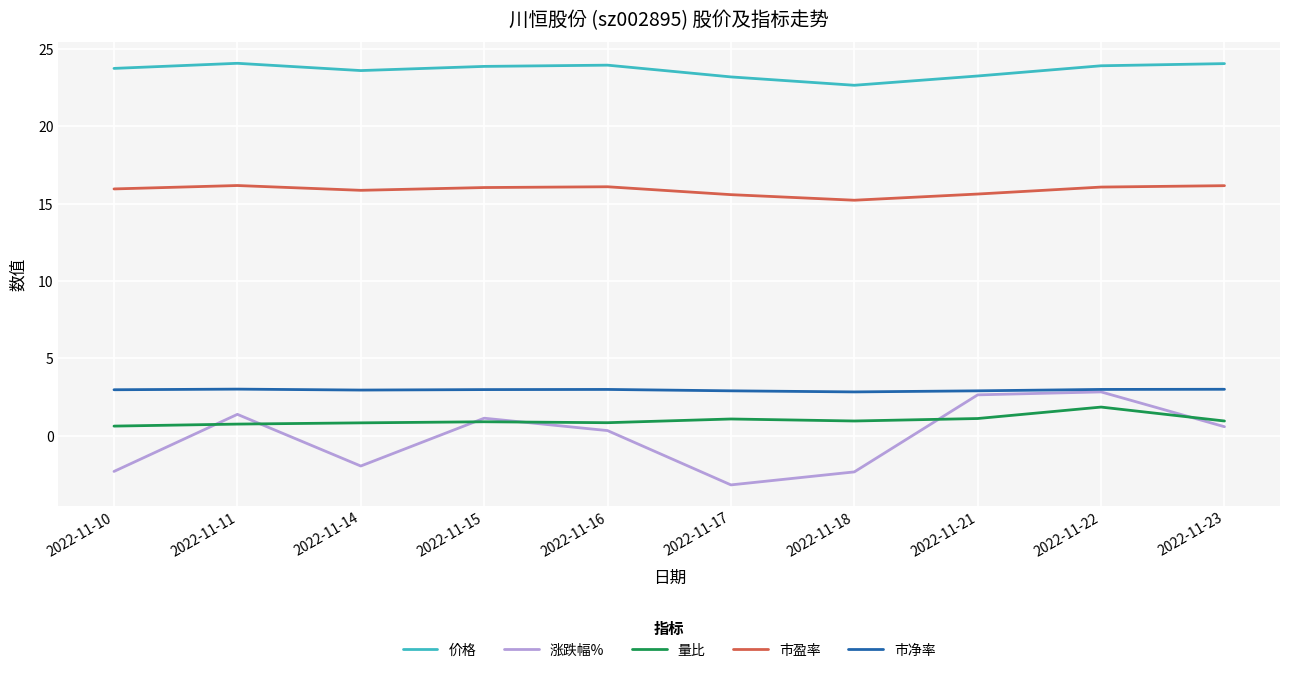

Does the chart have visible grid lines?

Yes